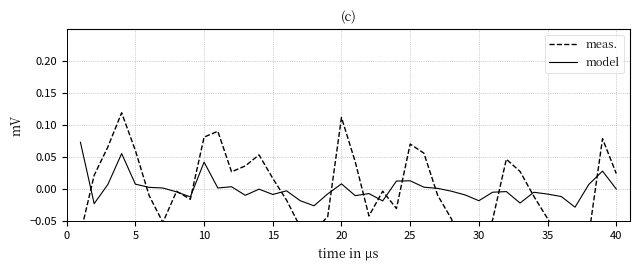

Does the chart display data point markers on the line(s)?

No